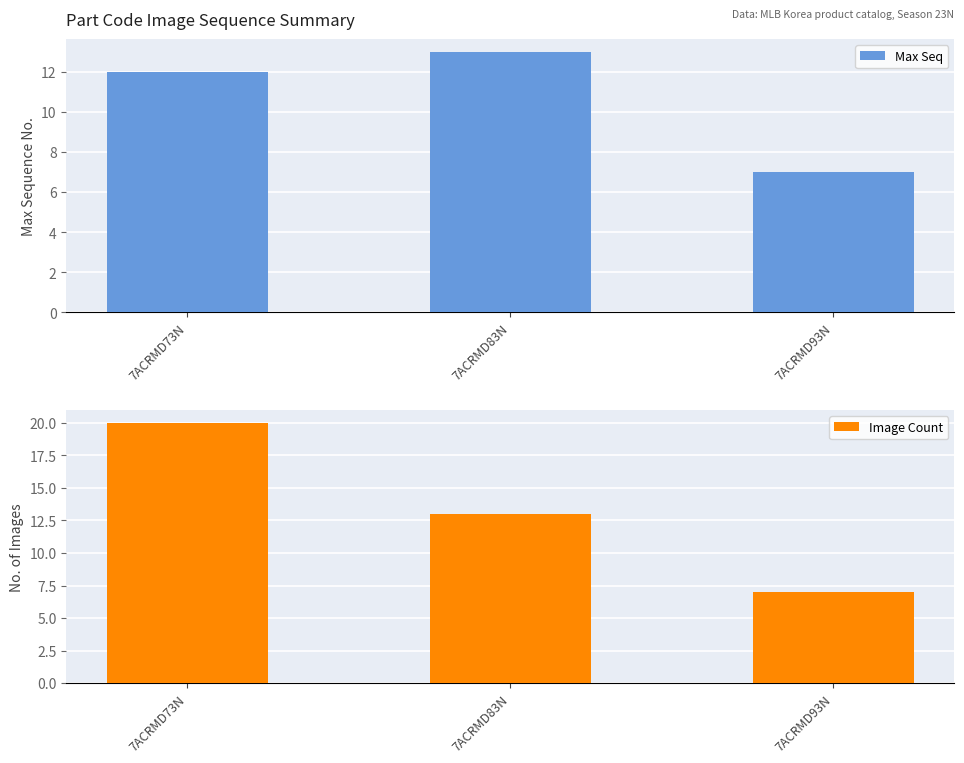

Which series has the largest range (max minus min)?

Image Count